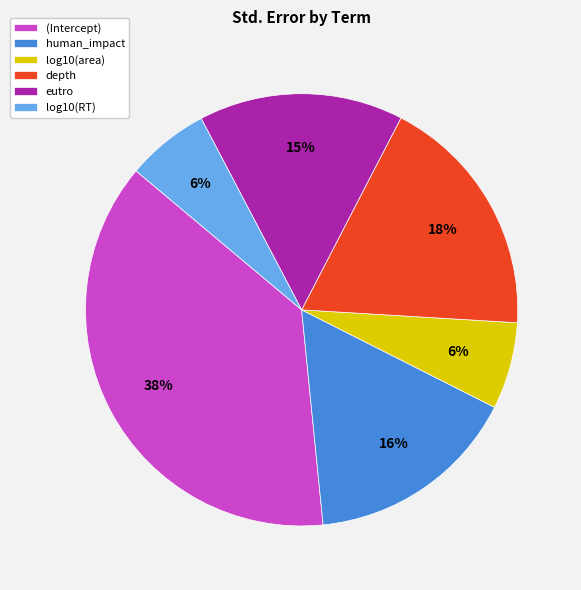

How many segments does this pie chart have?

6